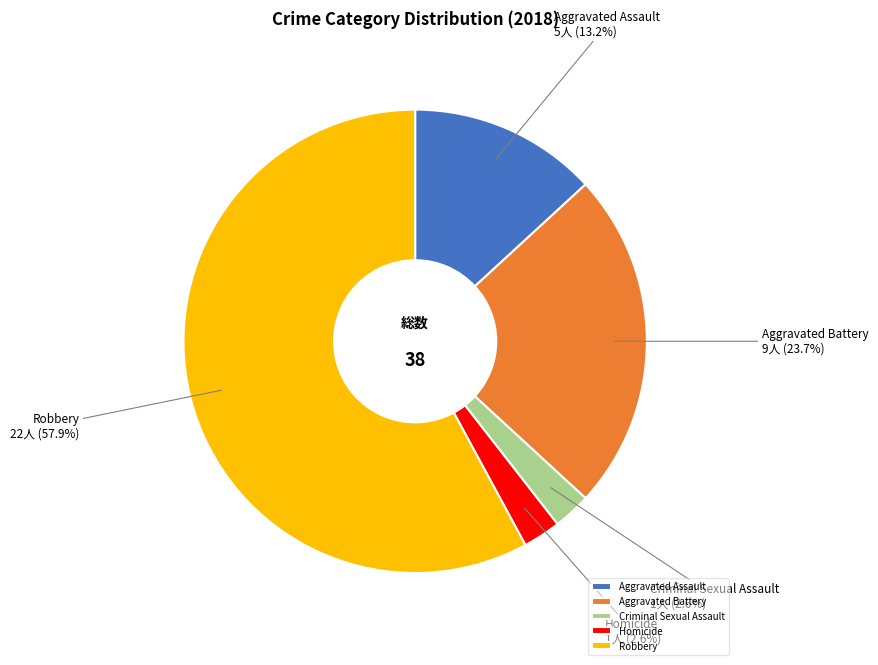

Is there a majority slice in this chart?

Yes